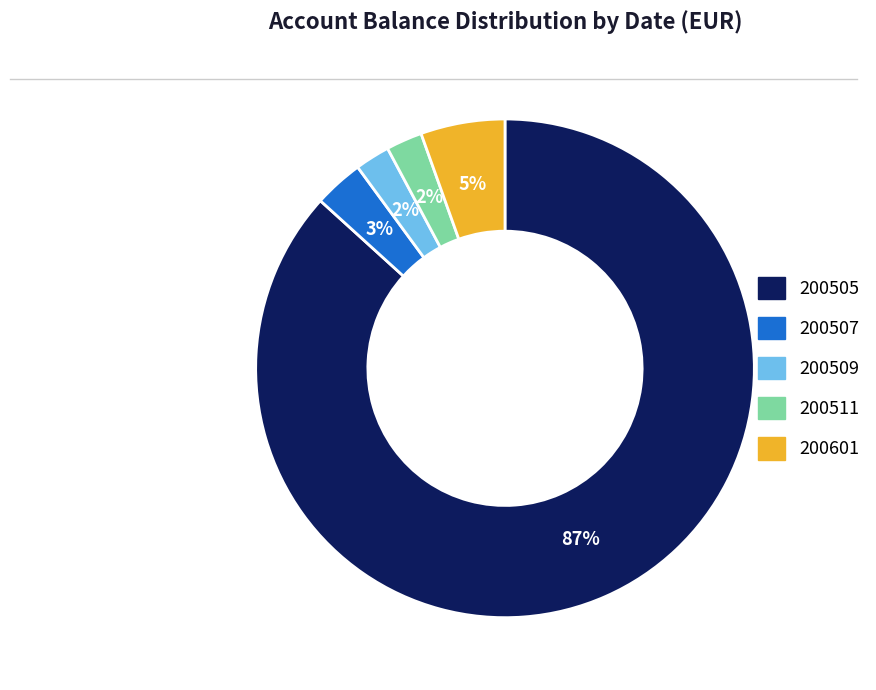

To the nearest percent, what is the average slice percentage?

20%